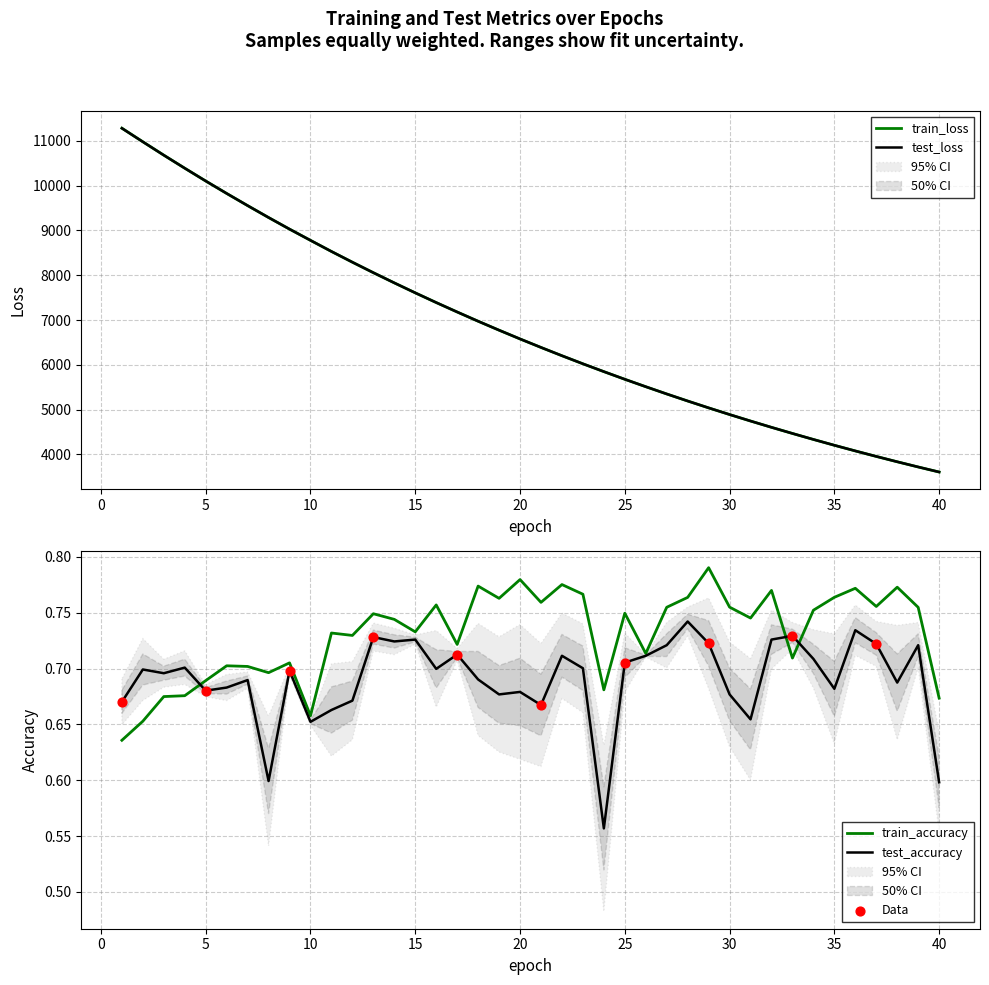

Which series has the largest total across all categories?

test_loss